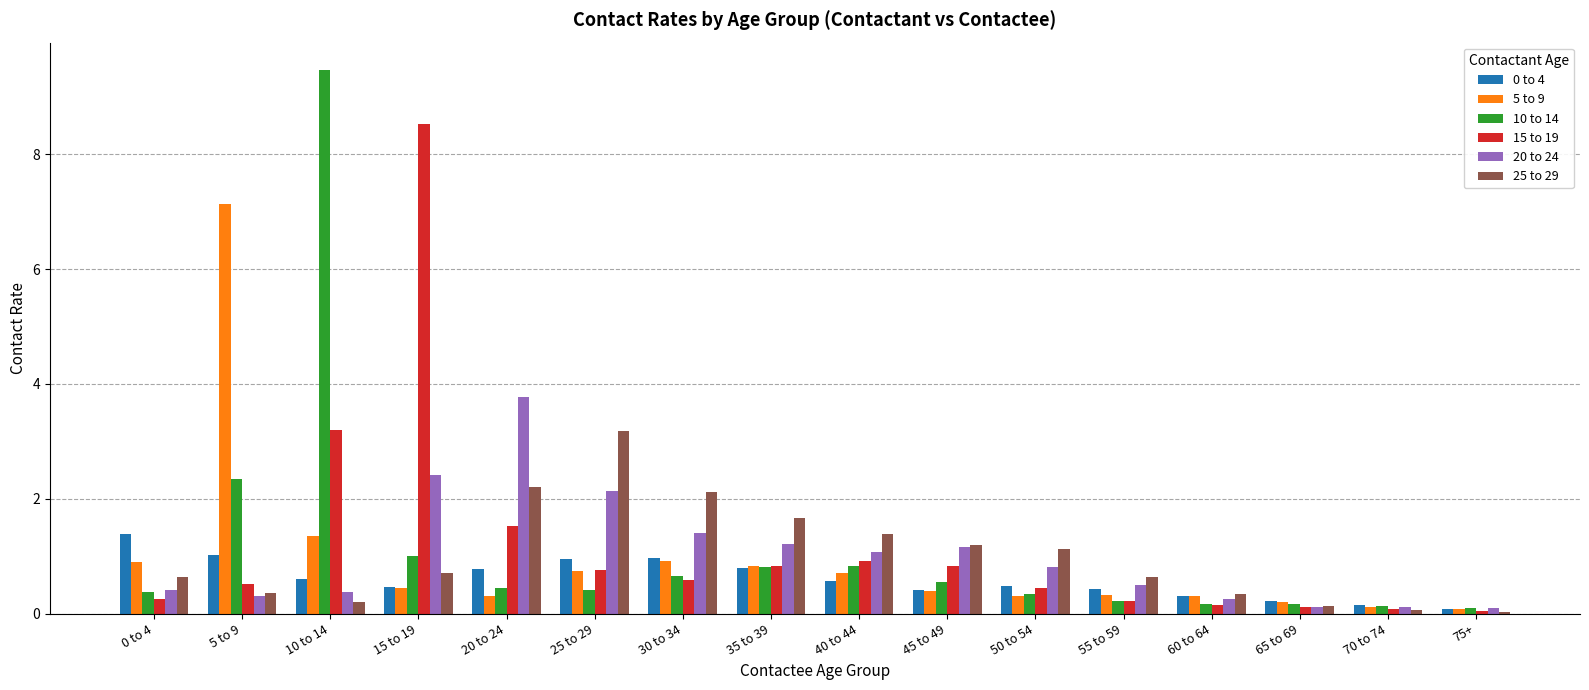

What is the difference between the 15 to 19 values at 5 to 9 and 40 to 44?

0.4